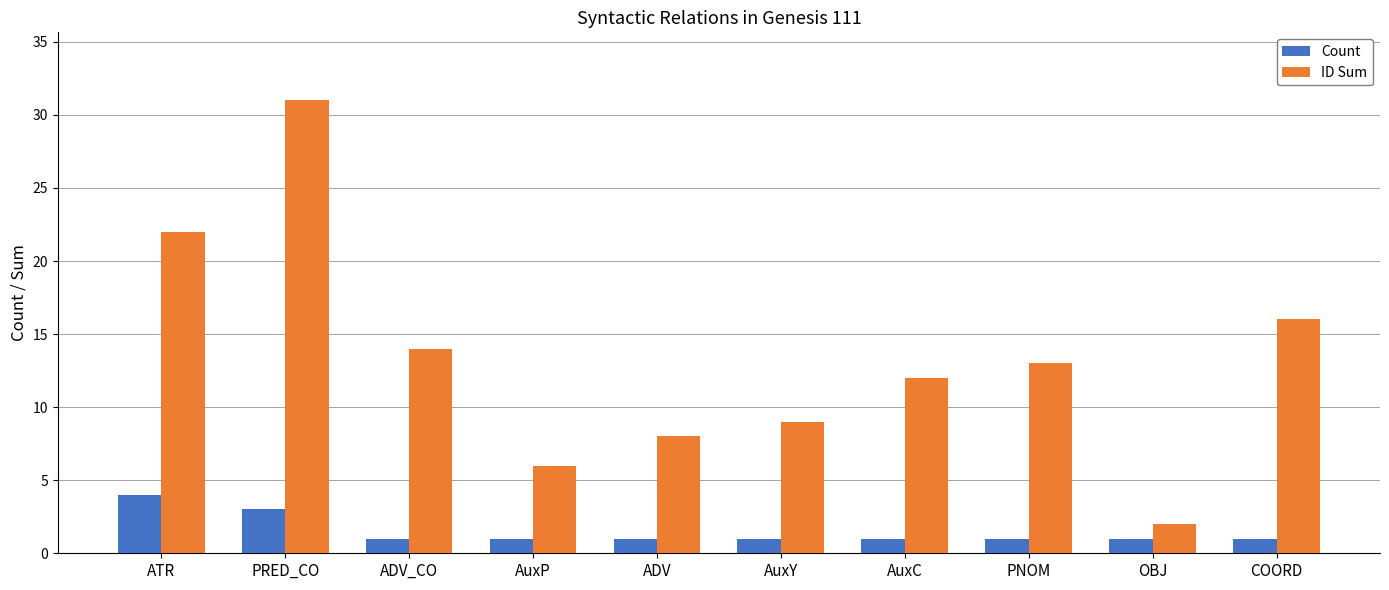

What is the difference between the maximum and minimum values in the ID Sum series?

29